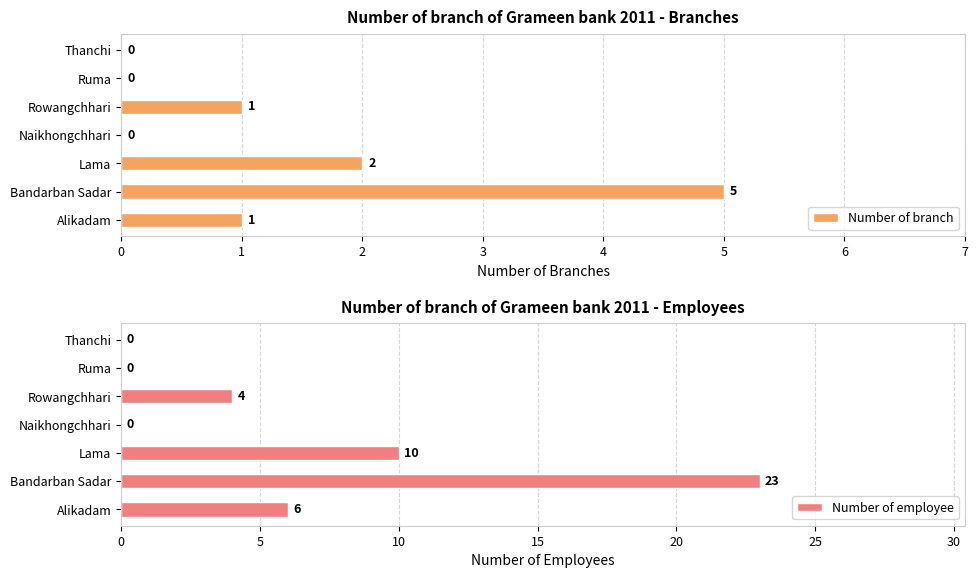

At which category does the chart reach its minimum across all series?

3